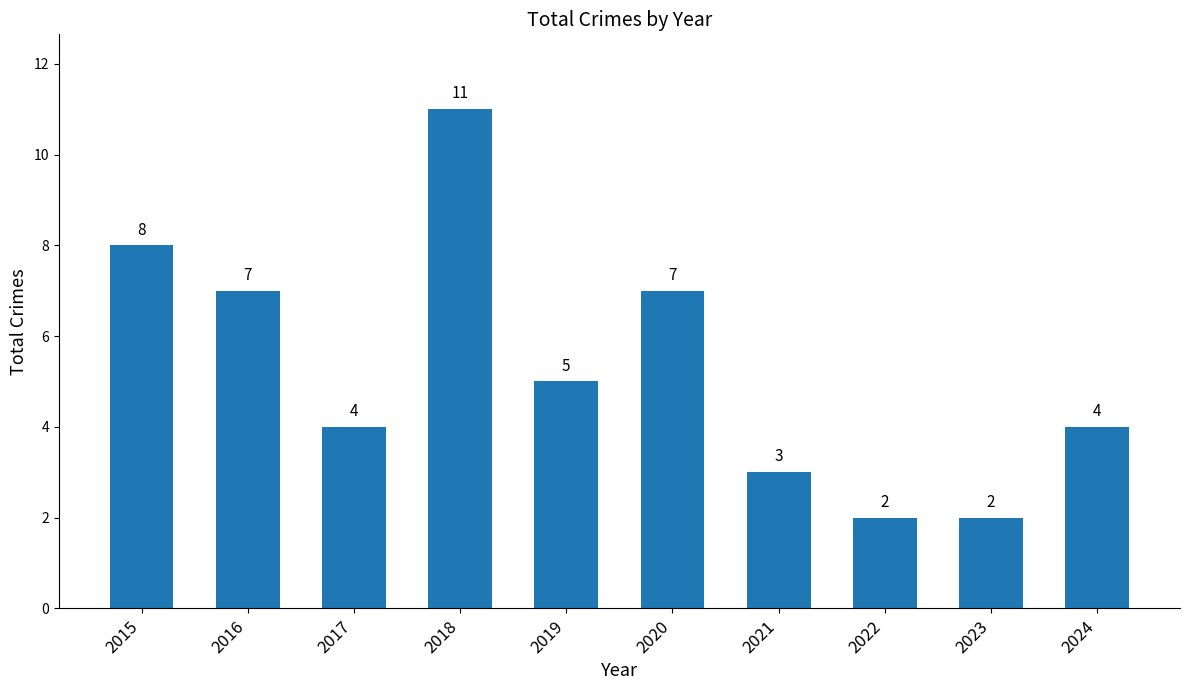

Reading left to right, what are all the values shown in this chart?

2015=8	2016=7	2017=4	2018=11	2019=5	2020=7	2021=3	2022=2	2023=2	2024=4